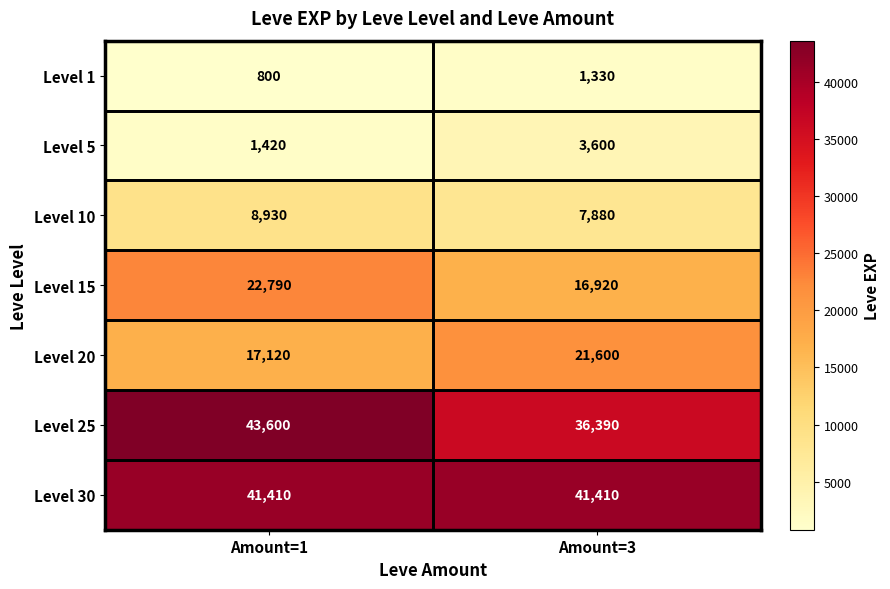

Rank the series by their maximum value, from highest to lowest.

Level 25, Level 30, Level 15, Level 20, Level 10, Level 5, Level 1